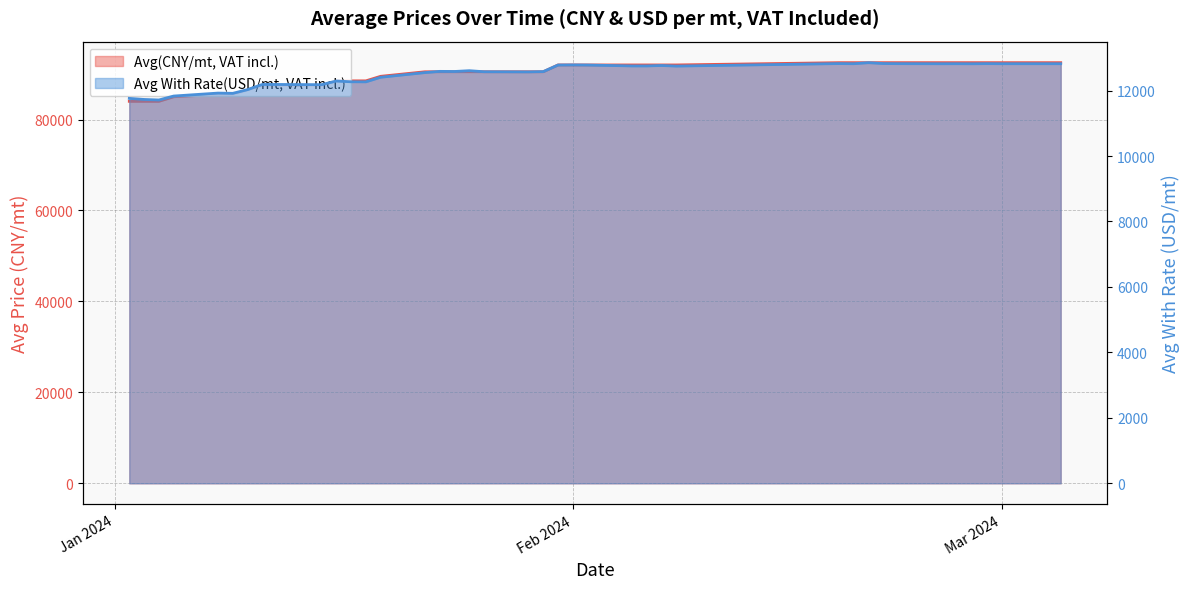

True or false: Avg(CNY/mt, VAT incl.) and Avg With Rate(USD/mt, VAT incl.) cross at least once.

False